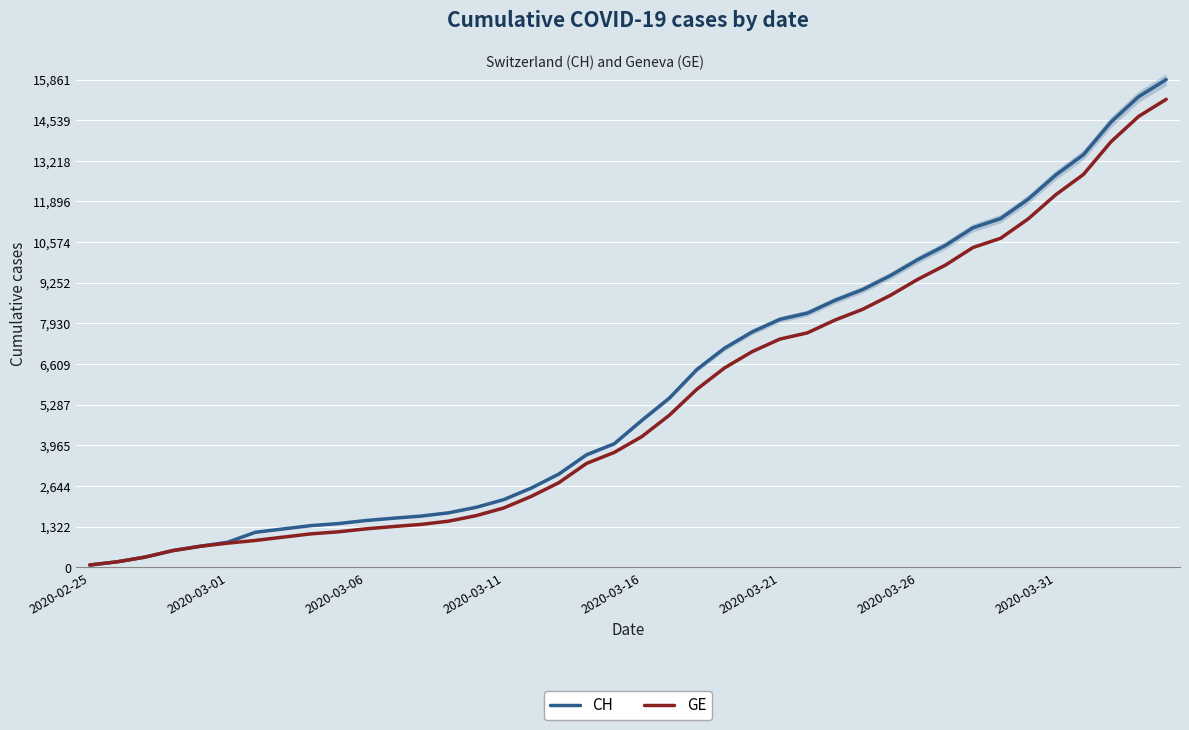

What value does the CH series have at 2020-03-01, to the nearest 100?

800